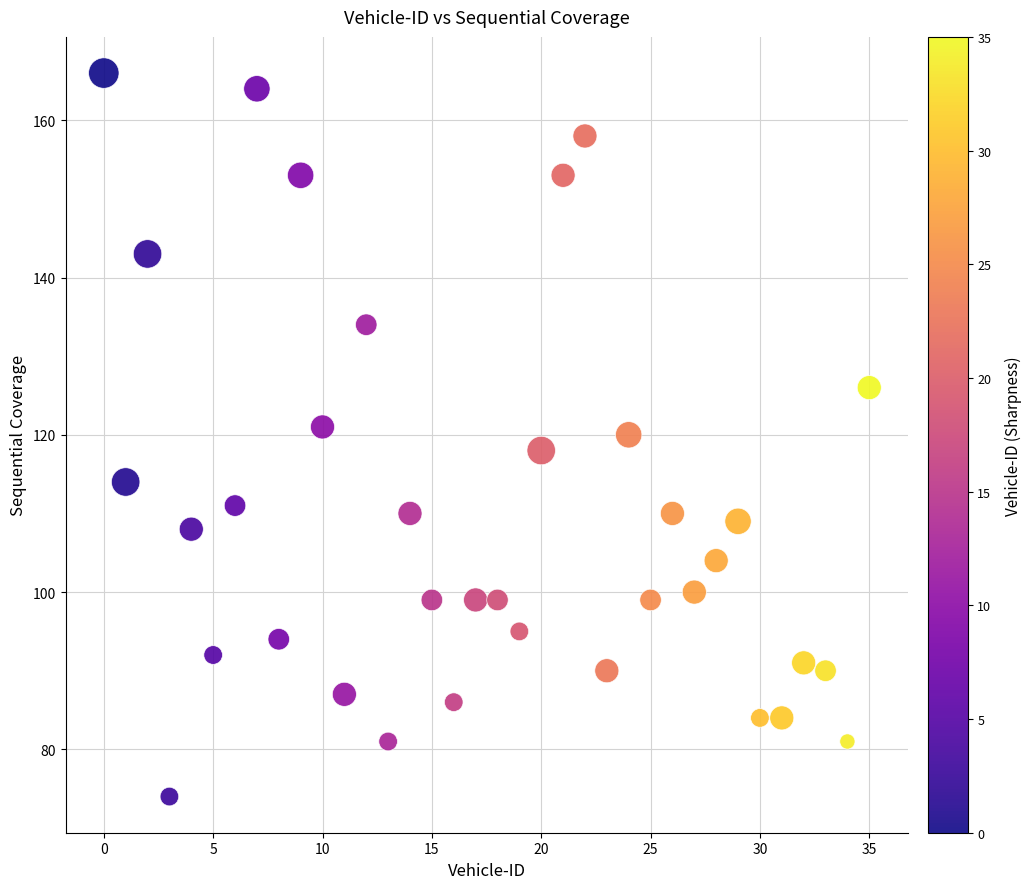

What is the range of Y values (max minus min)?

92